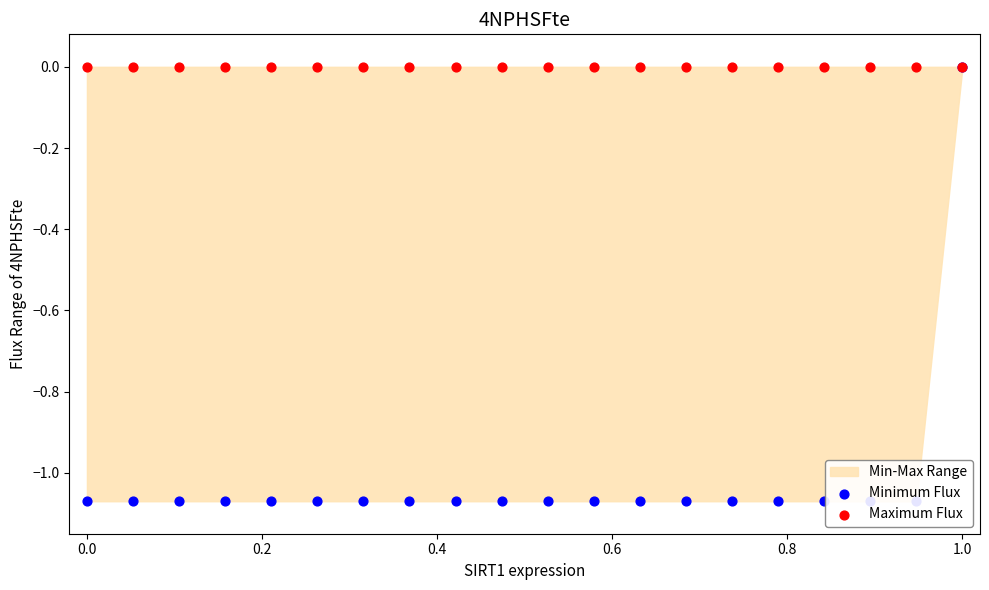

Which series has the widest spread of Y values?

Minimum Flux